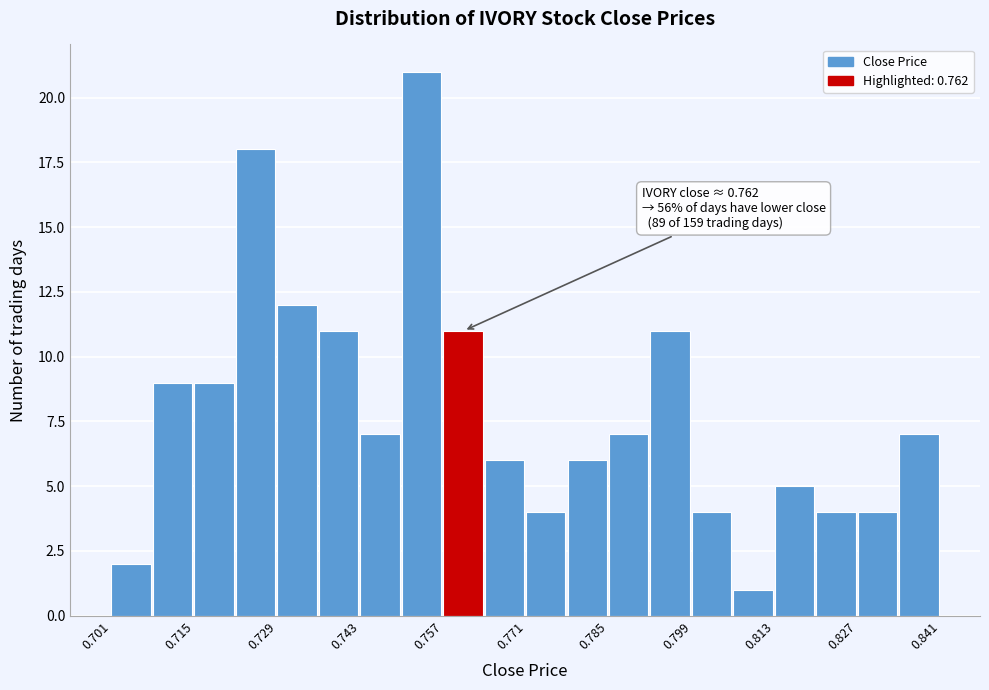

Read against the x-axis, roughly where is the centre of the tallest bar?

0.754